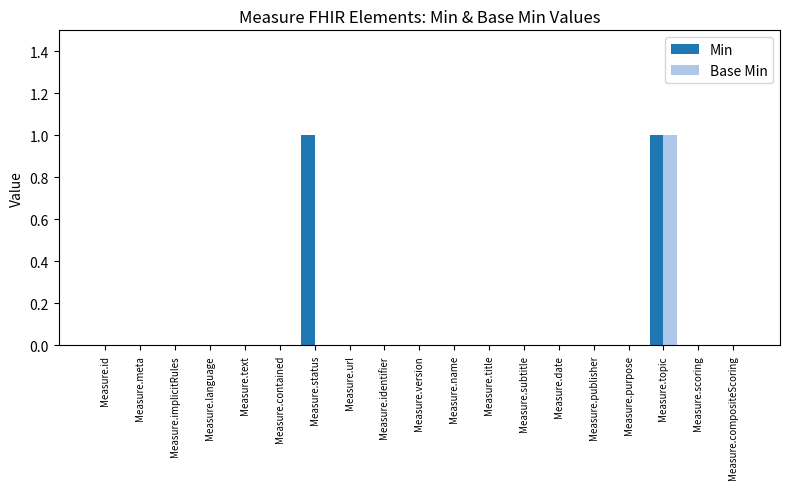

Is the value of Base Min at Measure.topic greater than the value of Min at Measure.purpose?

Yes